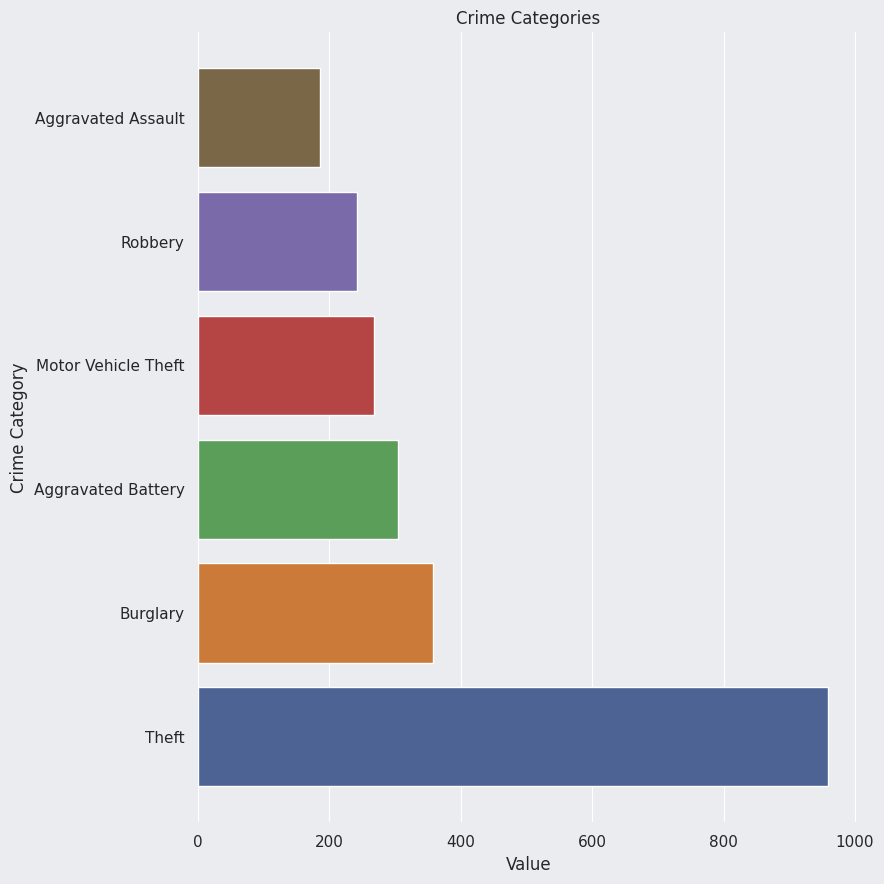

What is the difference between the second highest and second lowest values?

114.5